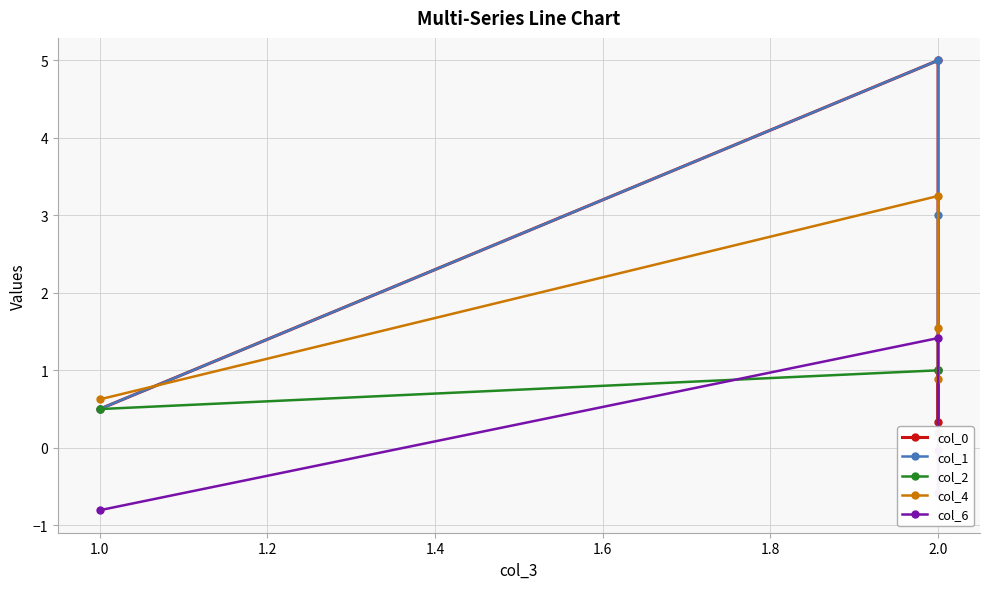

What is the difference between the maximum and minimum values in the col_1 series?

4.5